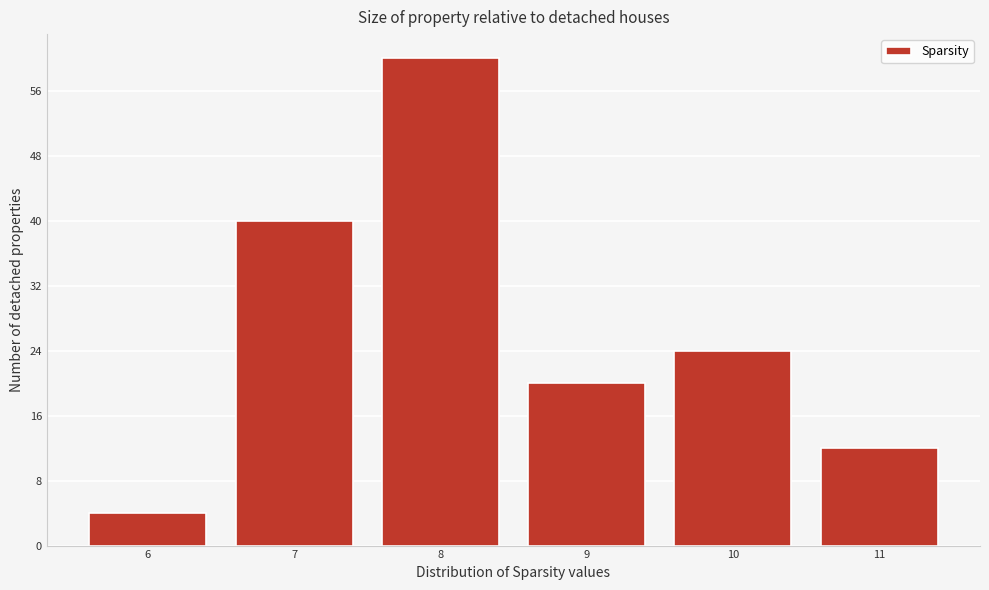

What is the height of the bar covering 10.5 to 11.5 on the x-axis? The values are not printed on the chart, so give them approximately, as read against the axis.

12